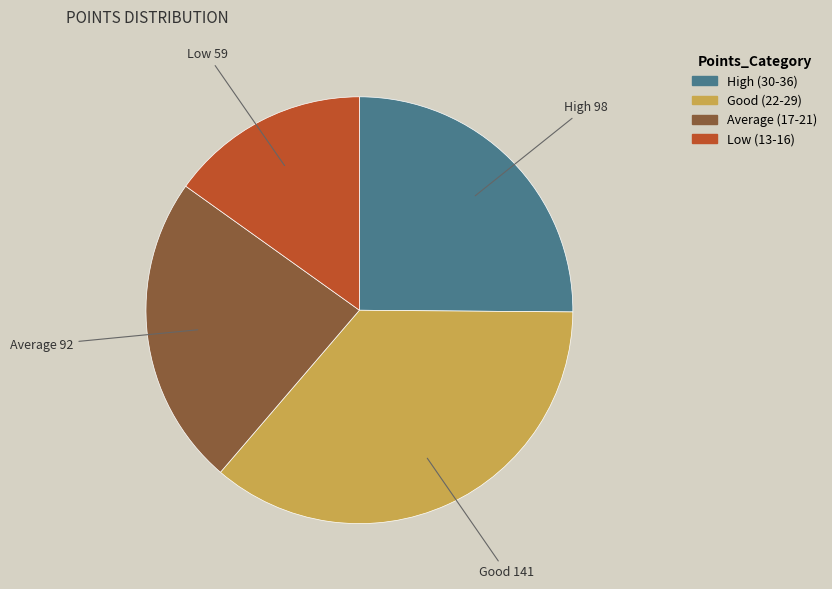

Count the number of slices in the pie.

4